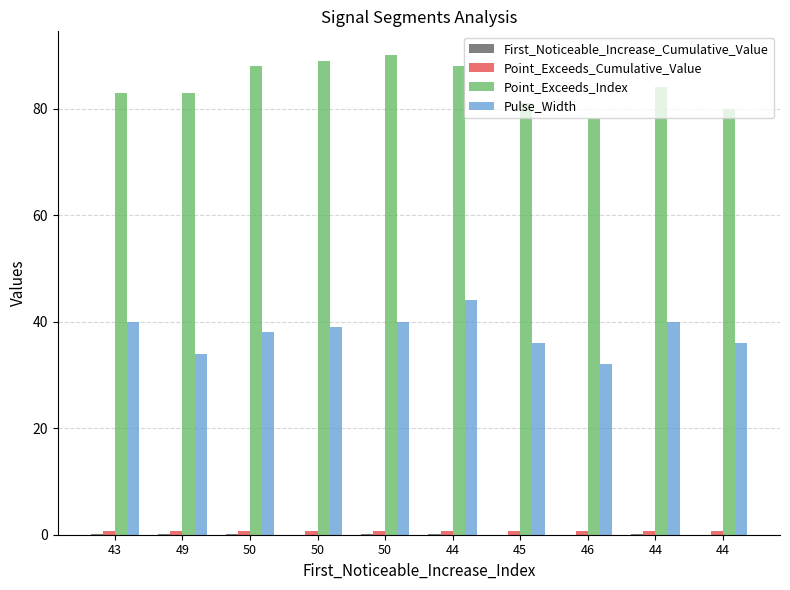

Which series has the largest total across all categories?

Point_Exceeds_Index